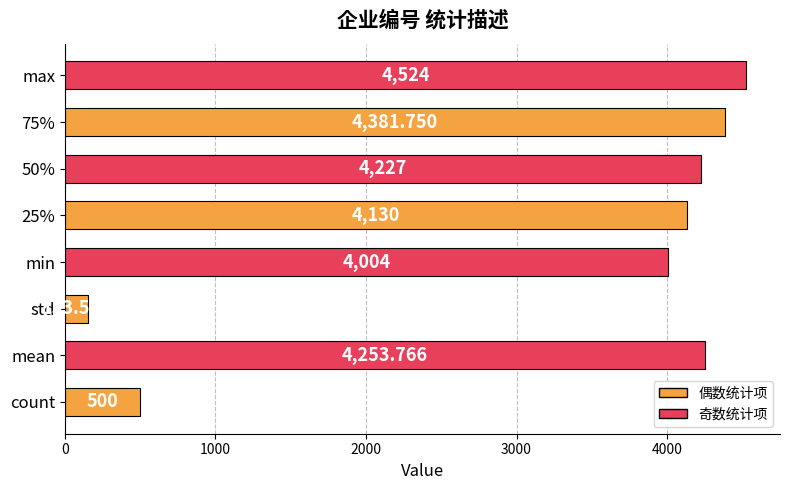

Does the chart contain any negative values?

No